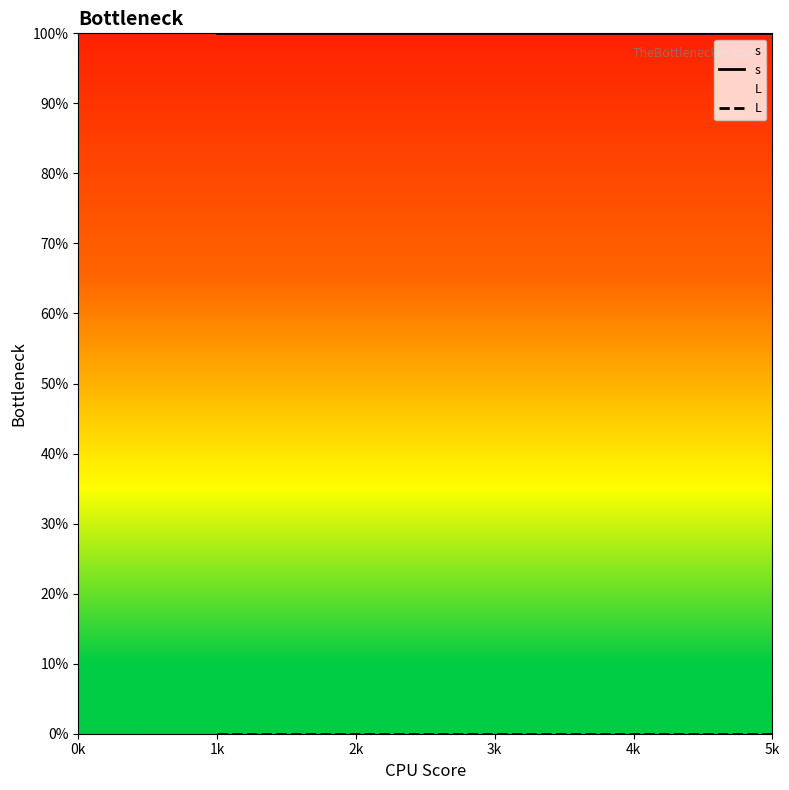

True or false: L has more than 0 interior local peaks.

False